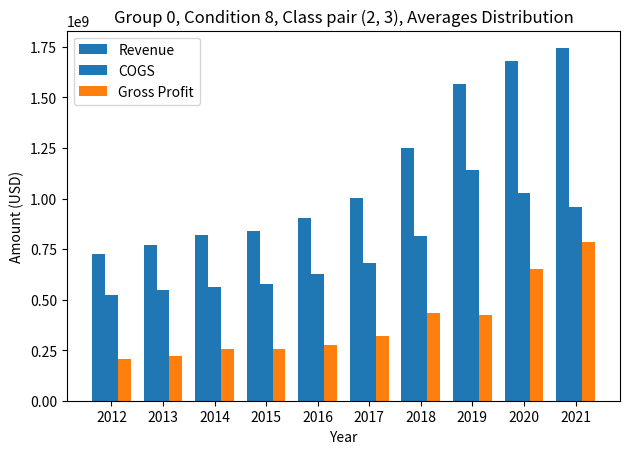

What is the approximate value of Gross Profit at 2014, to the nearest 10?

256600000